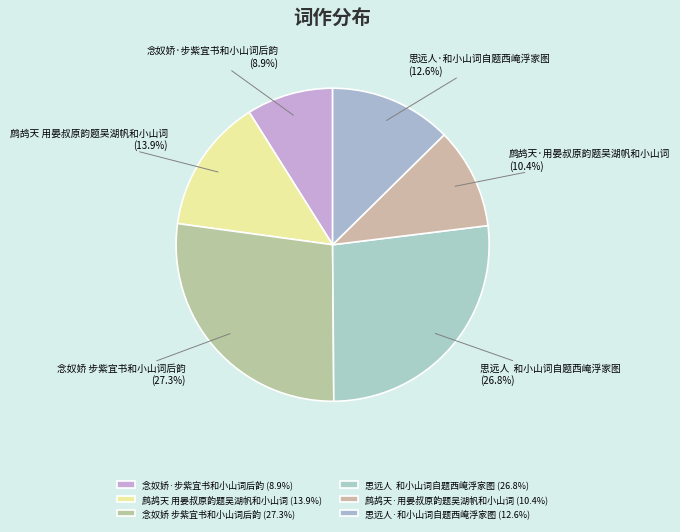

Approximately how many times larger is the value at 念奴娇 步紫宜书和小山词后韵 compared to 鹧鸪天·用晏叔原韵题吴湖帆和小山词?

2.6